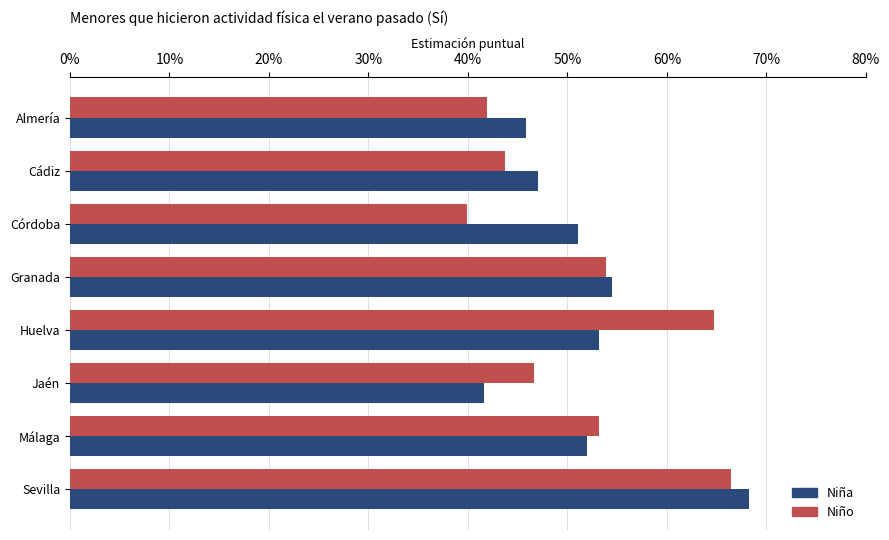

What are all the series names shown in the legend?

Niña, Niño